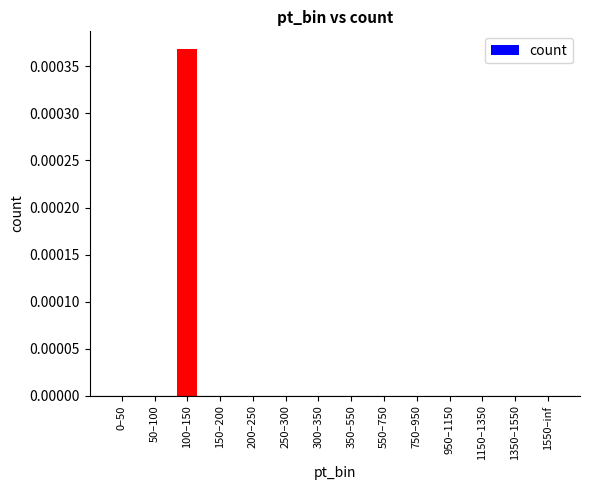

At which category does the chart reach its peak across all series?

100–150